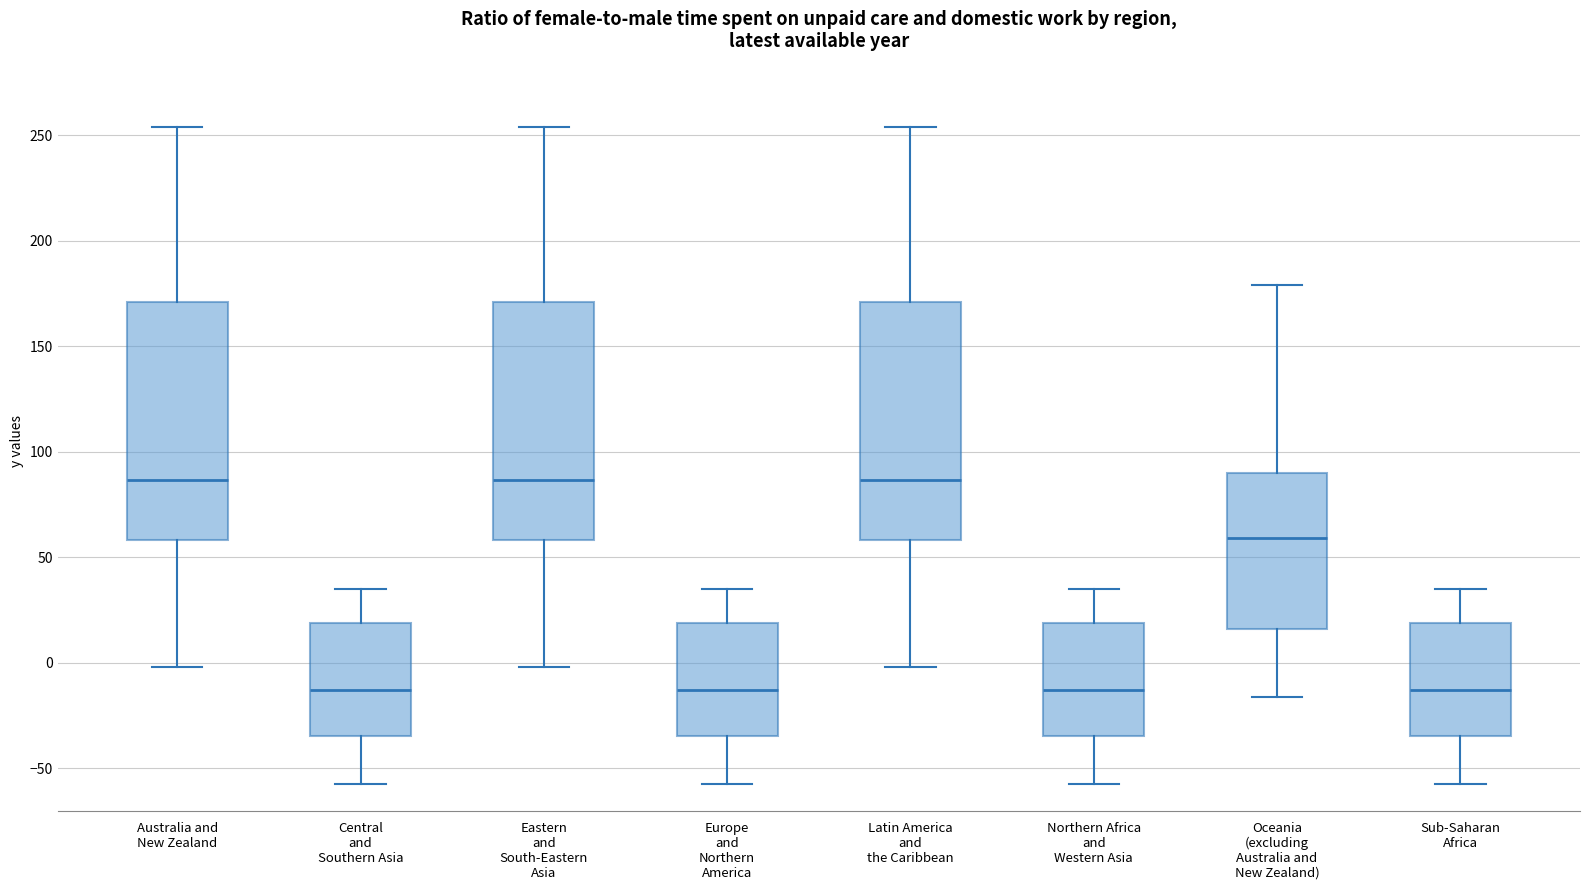

Reading left to right, transcribe this box plot: for each box, give where its median line is, the range the box spans, and where its two whiskers end, as read against the y-axis. The values are not printed on the chart, so give them approximately, as read against the axis.

Australia and New Zealand: median 85, box 60 to 170, whiskers 0 to 255
Central and Southern Asia: median -15, box -35 to 20, whiskers -55 to 35
Eastern and South-Eastern Asia: median 85, box 60 to 170, whiskers 0 to 255
Europe and Northern America: median -15, box -35 to 20, whiskers -55 to 35
Latin America and the Caribbean: median 85, box 60 to 170, whiskers 0 to 255
Northern Africa and Western Asia: median -15, box -35 to 20, whiskers -55 to 35
Oceania (excluding Australia and New Zealand): median 60, box 15 to 90, whiskers -15 to 180
Sub-Saharan Africa: median -15, box -35 to 20, whiskers -55 to 35